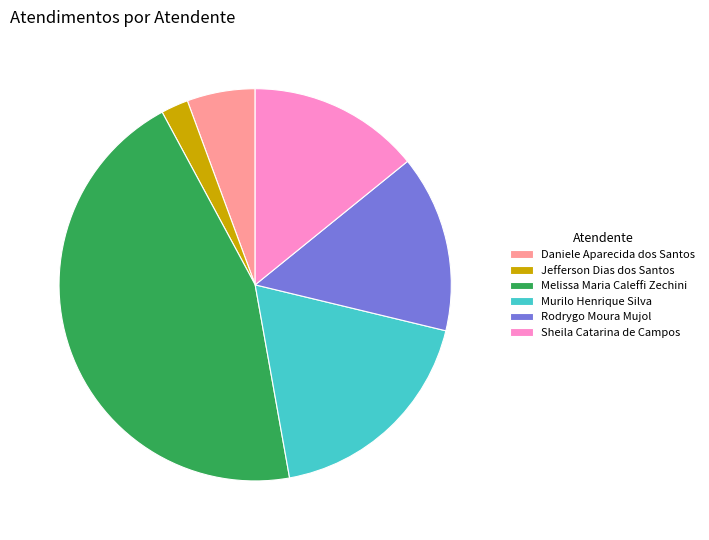

True or false: Daniele Aparecida dos Santos accounts for 6% of the total.

True